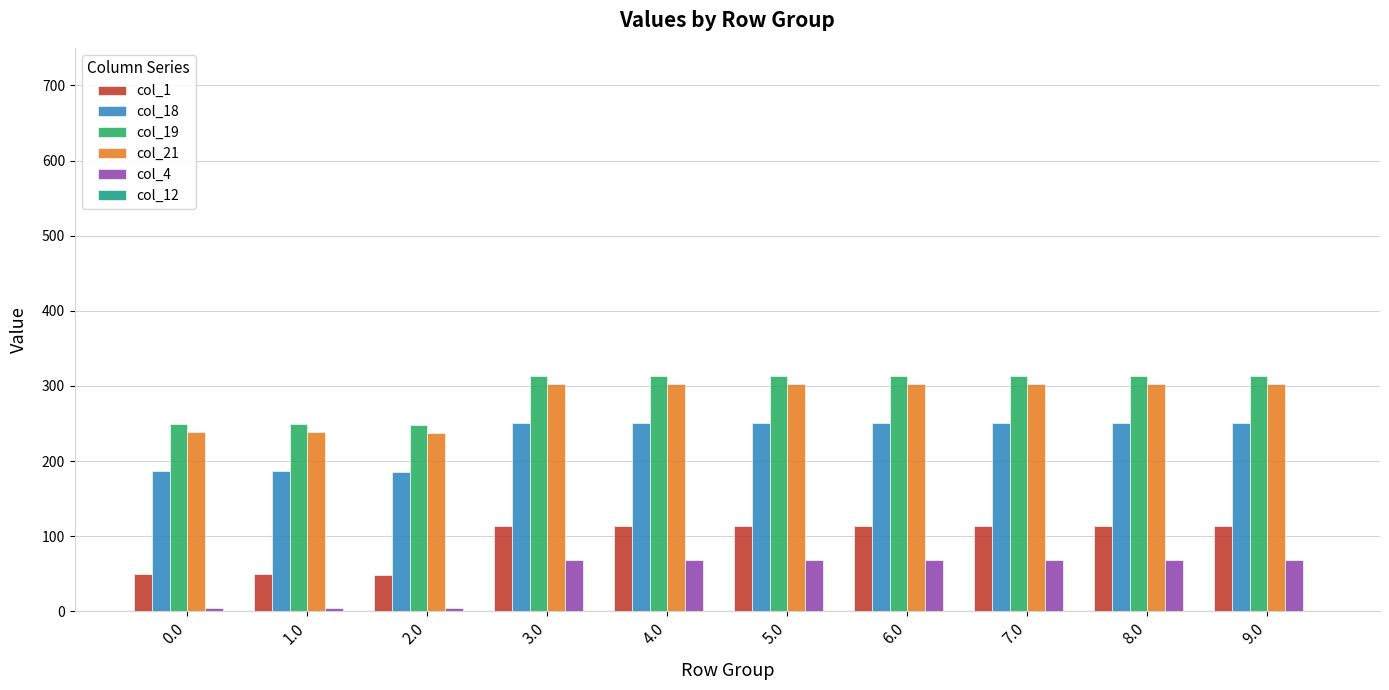

What is the spread (max minus min) of values at 5.0?

244.3